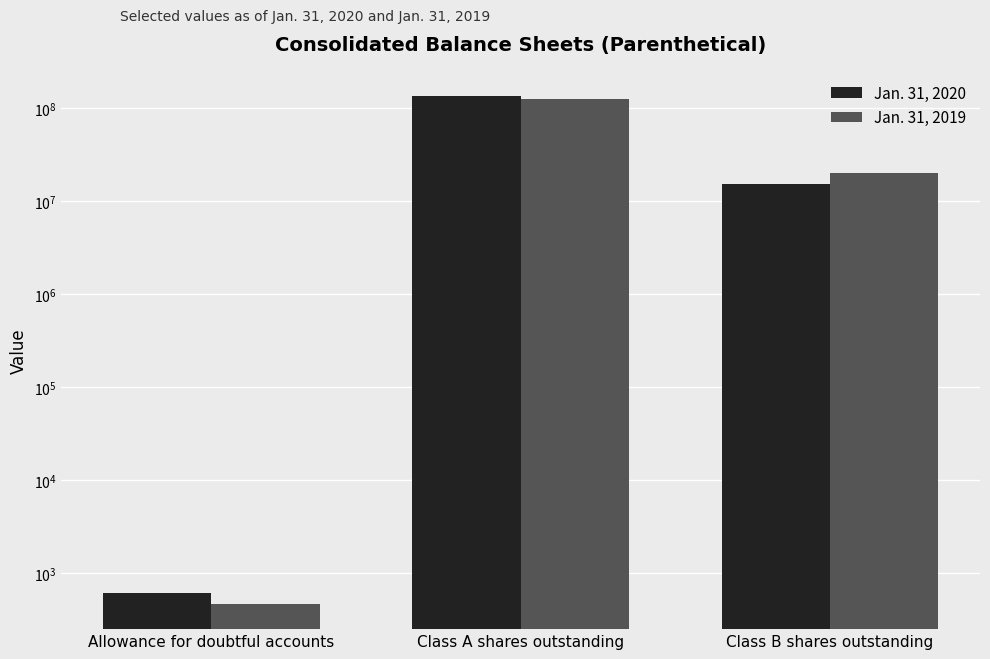

Is the value of Jan. 31, 2020 at Class B shares outstanding greater than the value of Jan. 31, 2019 at Class A shares outstanding?

No